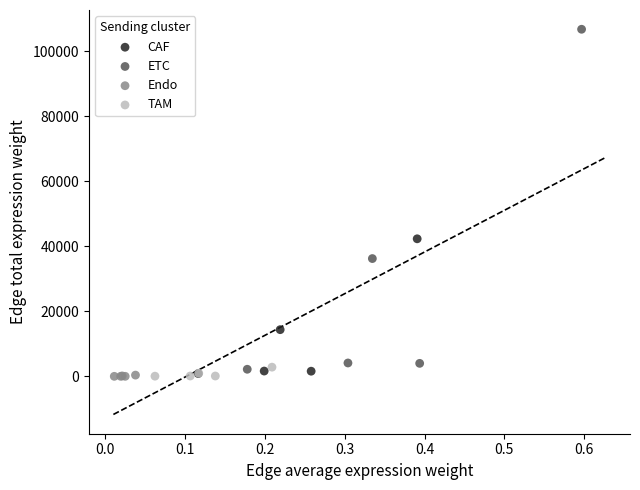

Which series contains the highest Y value?

ETC